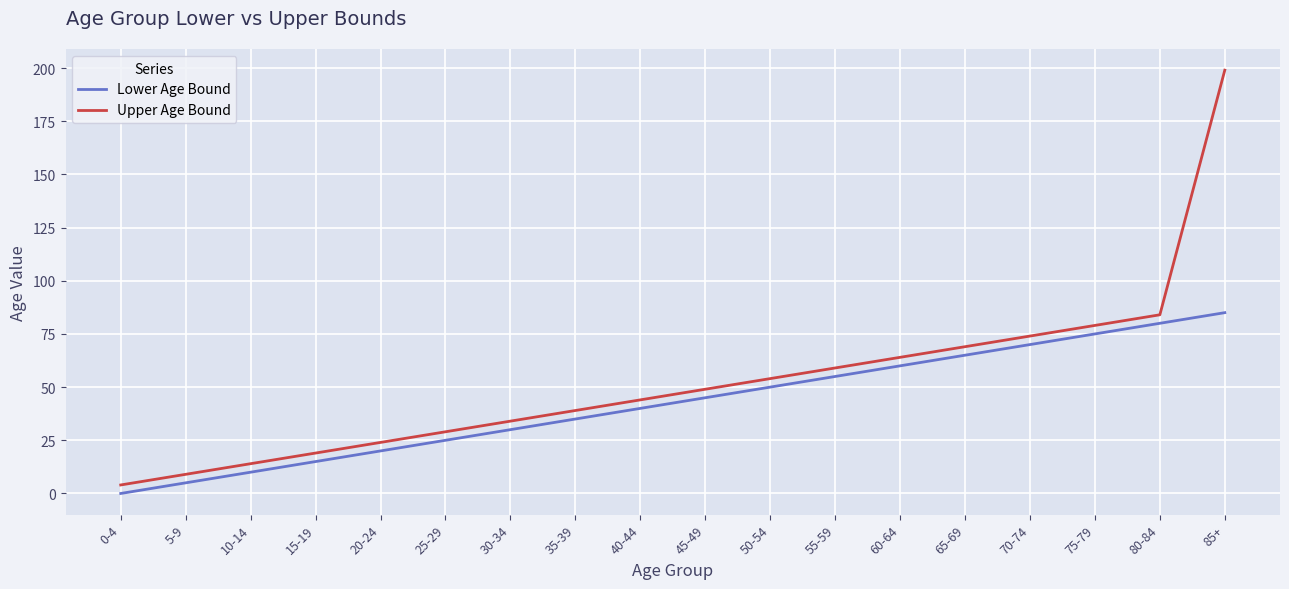

The Upper Age Bound series shows 46 at 25-29. True or false?

False